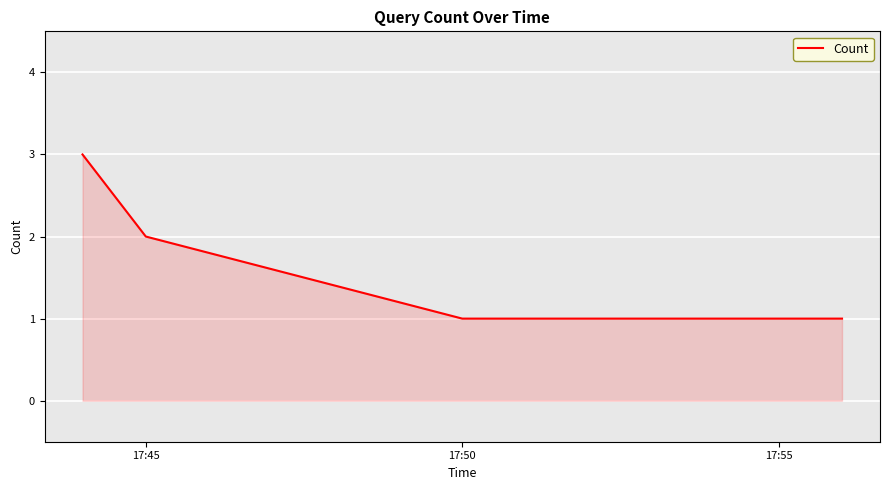

Reading left to right, what are all the values shown in this chart?

3	2	1	1	1	1